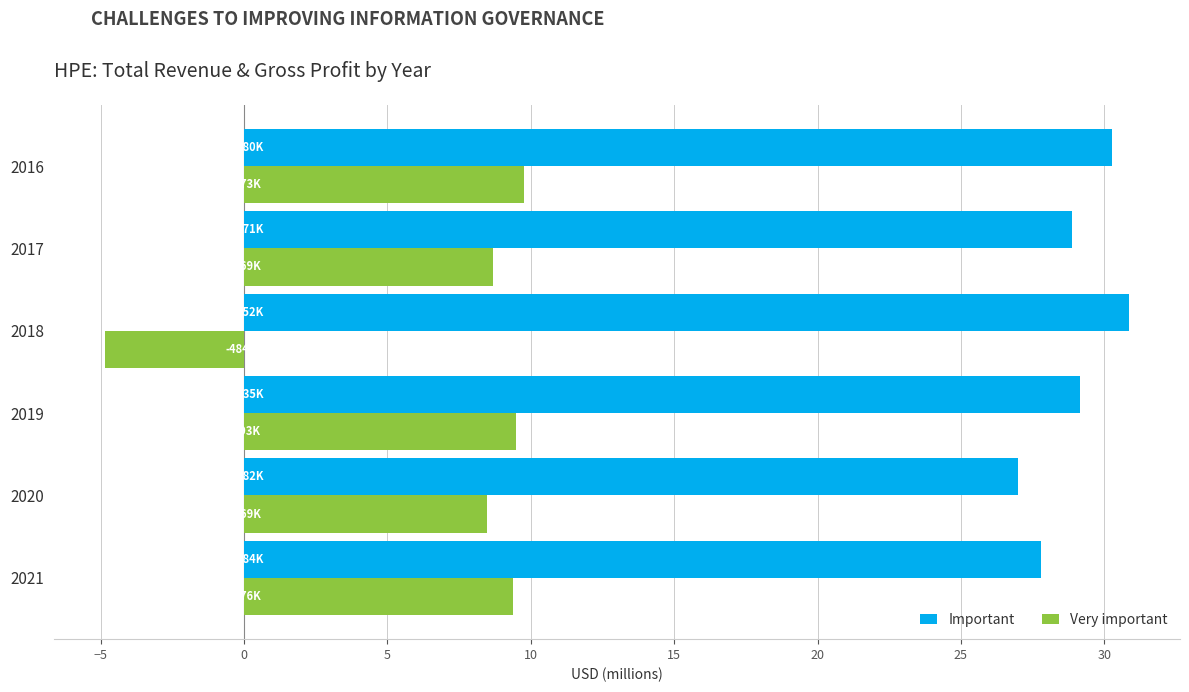

What is the sum of all Important values?

173.9